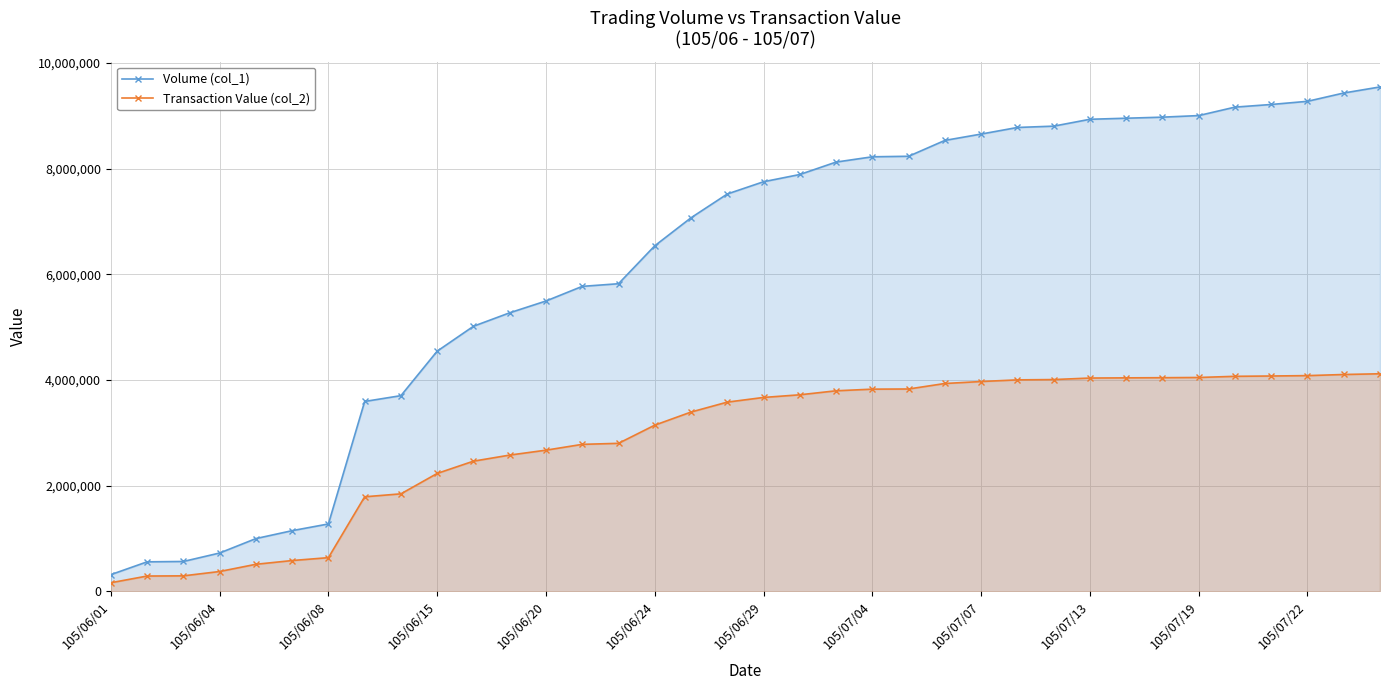

What is the difference between the maximum and minimum values in the Transaction Value (col_2) series?

3954540